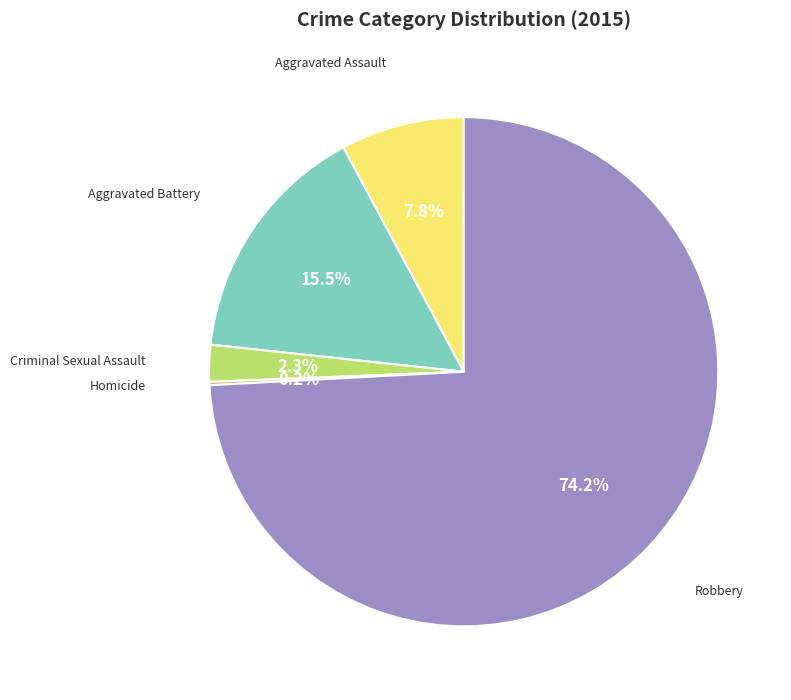

Does any single category account for the majority?

Yes